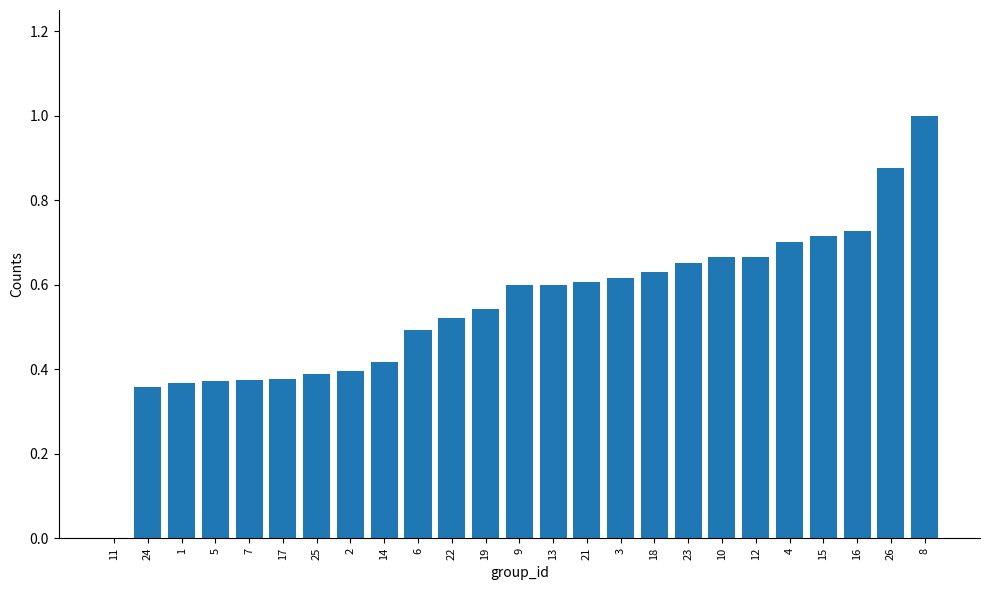

What is the sum of the values at 17 and 7?

0.8